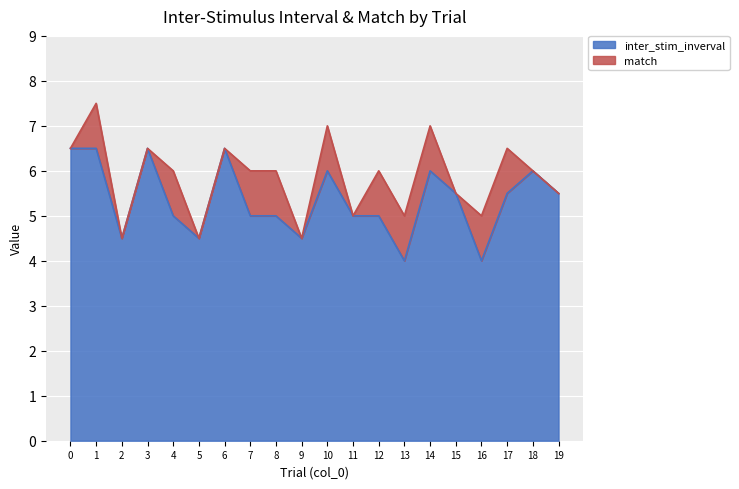

Count the number of categories in the chart.

20